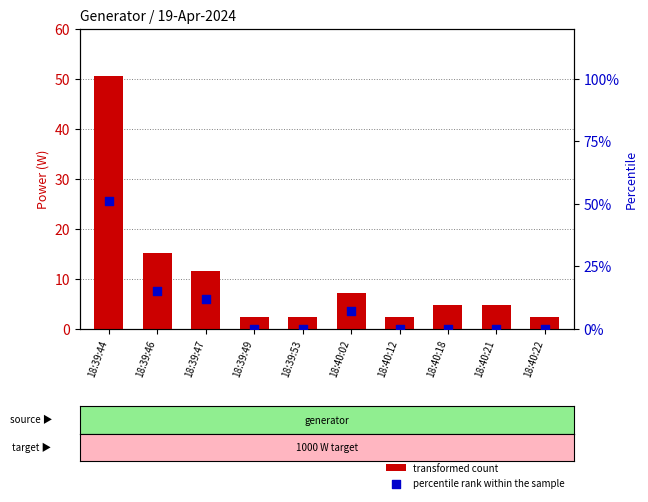

Which series has the largest total across all categories?

transformed count